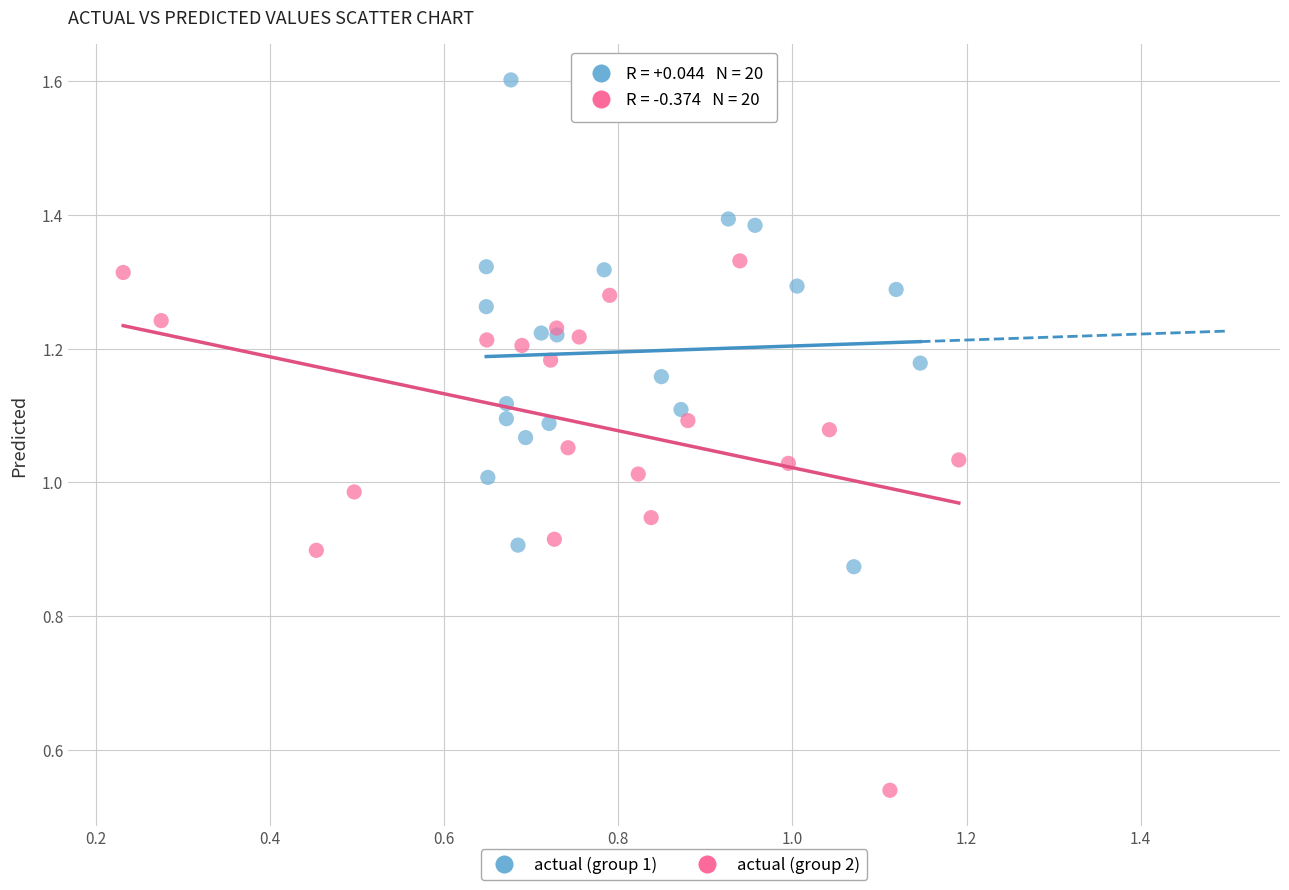

Which series reaches the minimum Y coordinate?

actual (group 2)